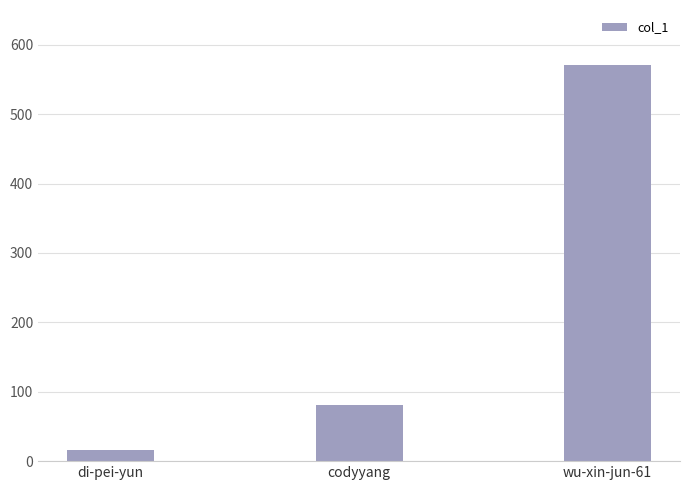

What is the smallest value displayed?

16